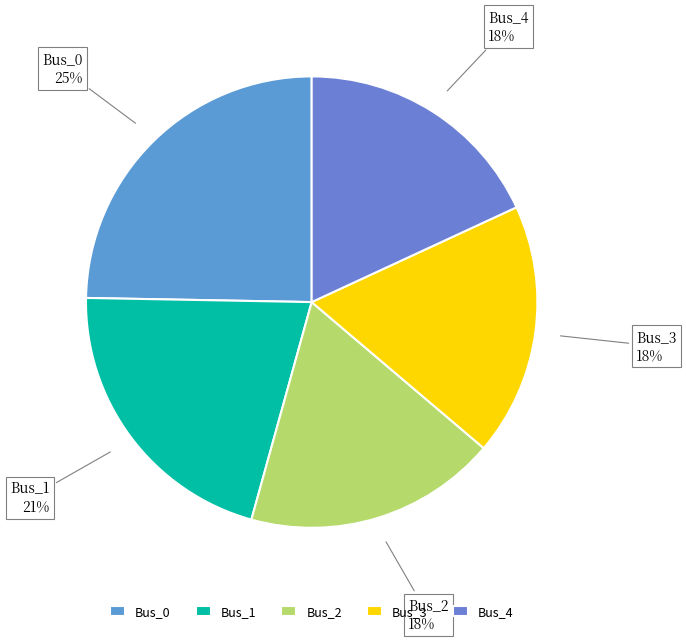

Combined, do Bus_0 and Bus_2 account for over 50%?

No